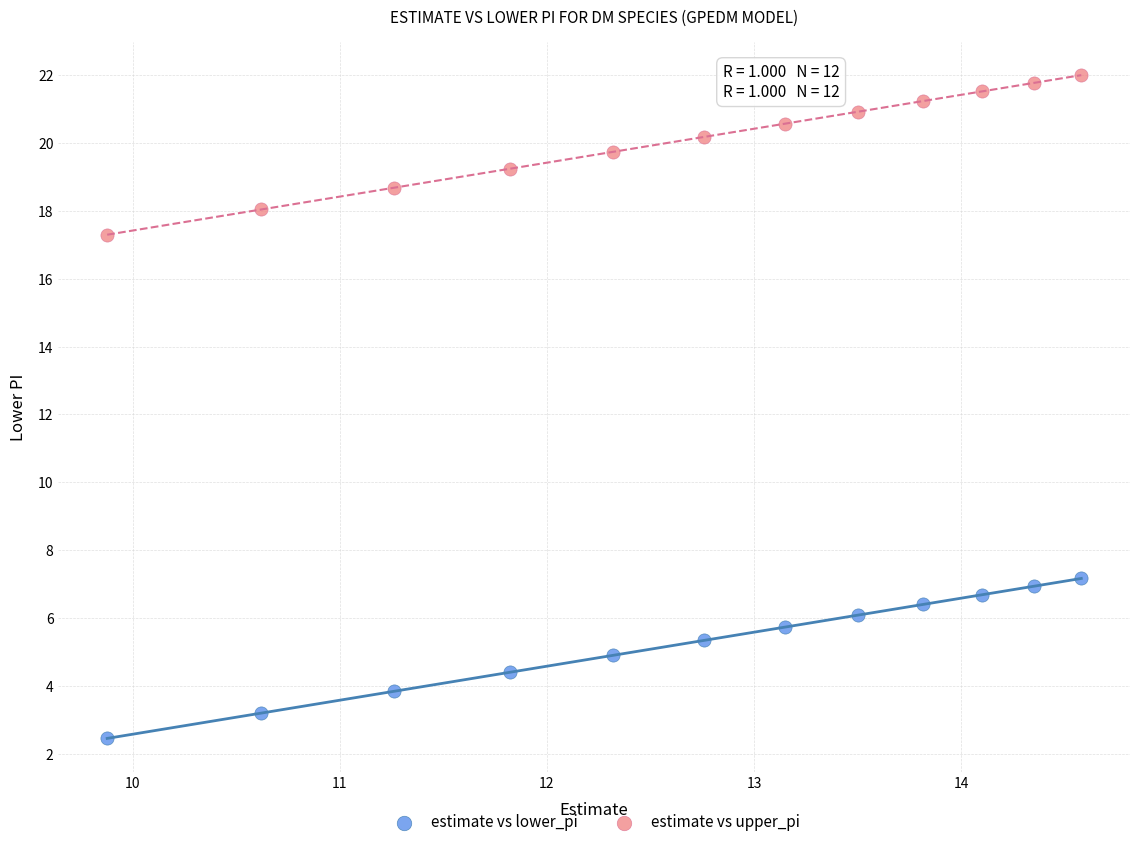

Which series has the largest Y range (max minus min)?

estimate vs lower_pi